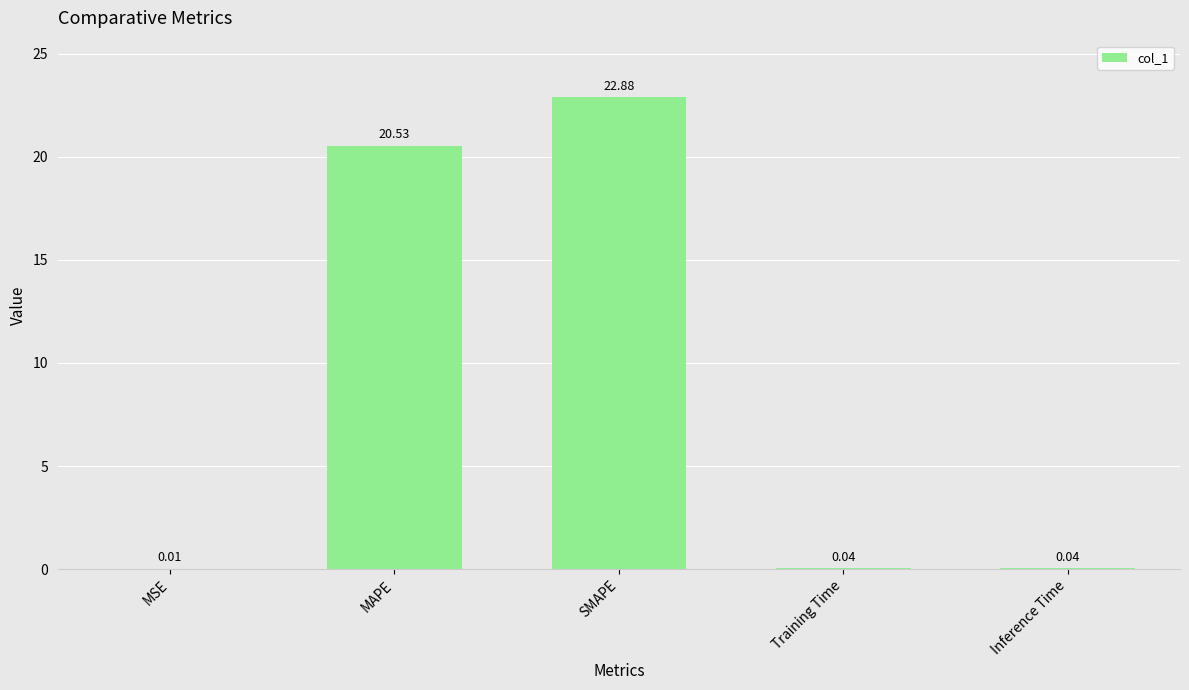

What is the sum of the values at SMAPE and Training Time?

22.9